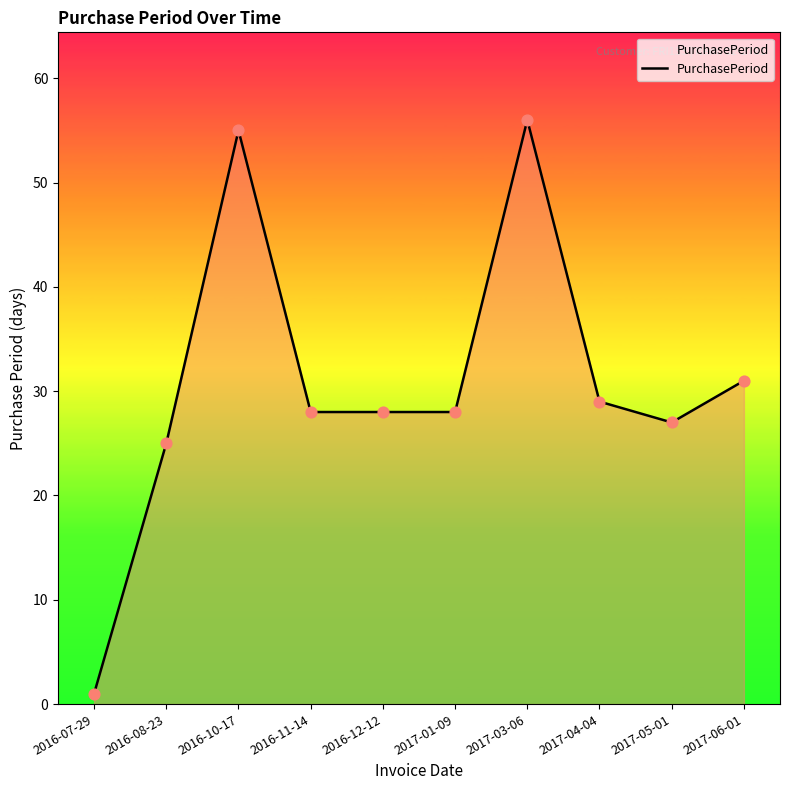

Which has a higher value, 2017-04-04 or 2016-12-12?

2017-04-04